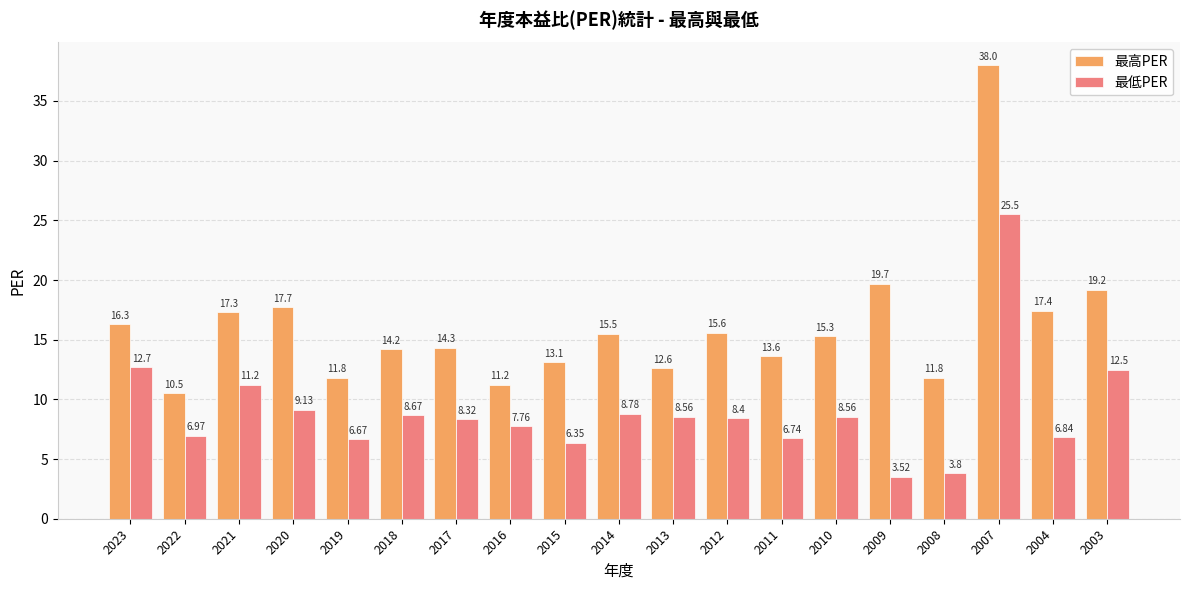

Is the value of 最低PER at 2020 greater than the value of 最高PER at 2015?

No